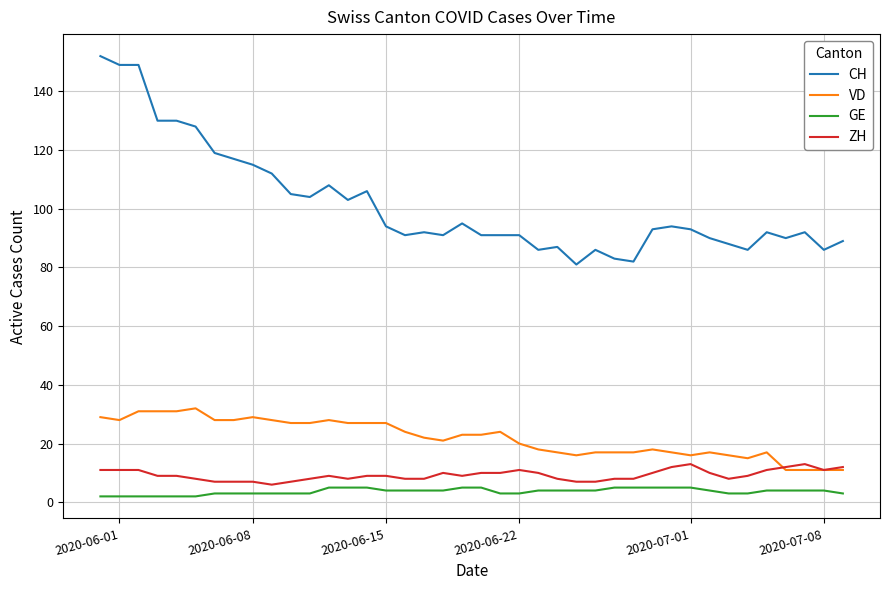

What are all the series names shown in the legend?

CH, VD, GE, ZH